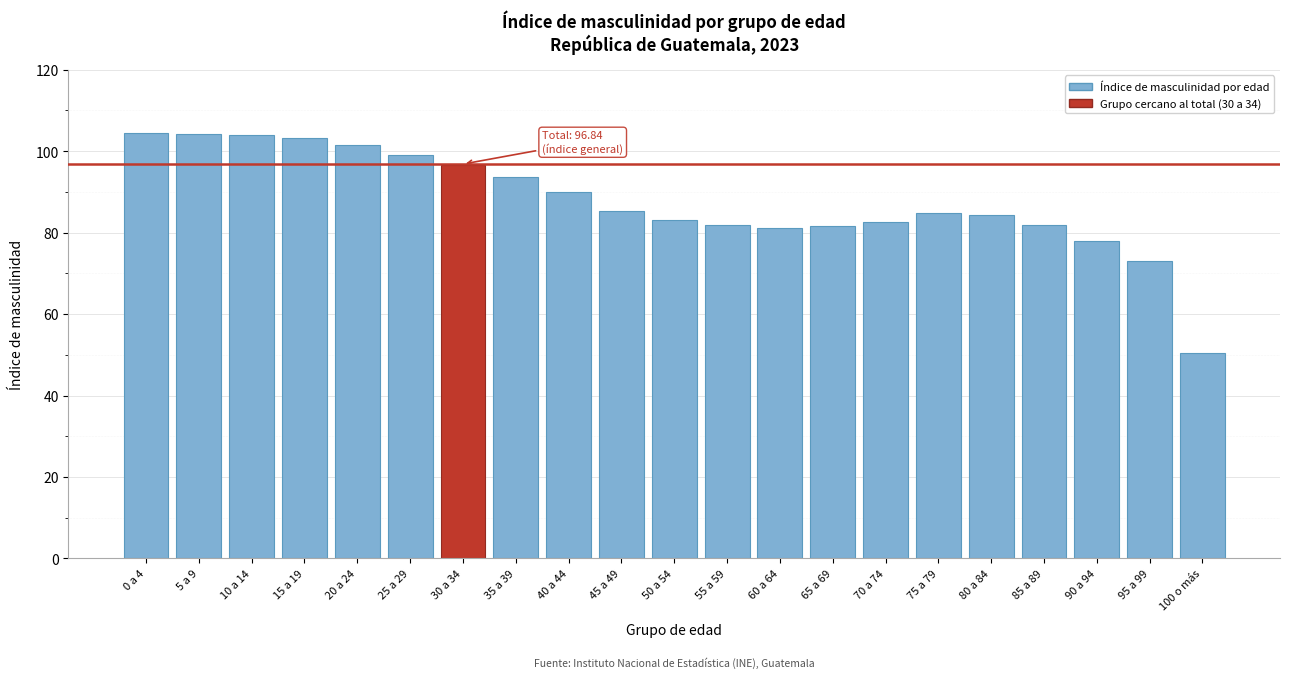

The chart shows a value of 85.3 at 45 a 49. True or false?

True